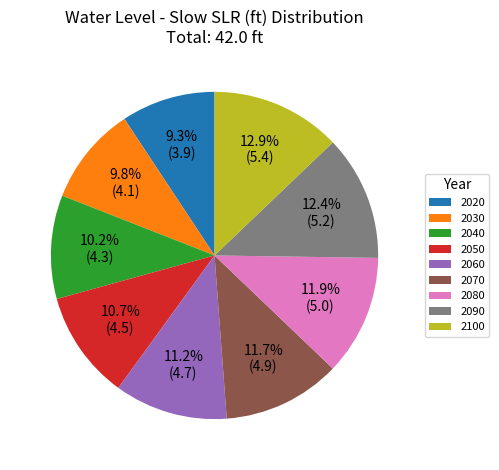

Does 2100 represent more than half of the total?

No